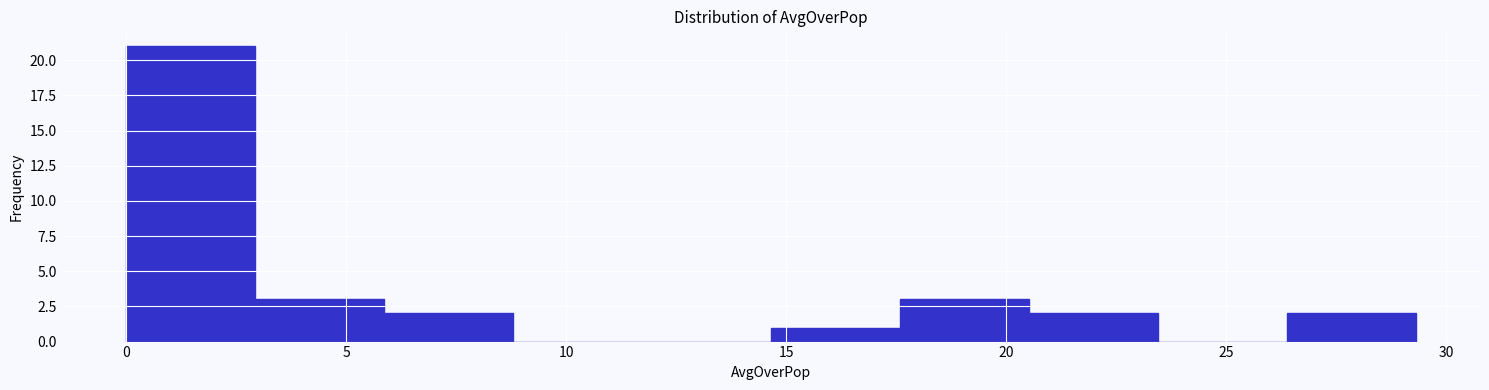

Reading left to right, transcribe this chart: for each bar, give the range it covers on the x-axis and its height. Neither the bar edges nor the heights are printed on the chart, so give them approximately, as read against the axes.

0.0 to 3.0: 21
3.0 to 6.0: 3
6.0 to 9.0: 2
9.0 to 11.5: 0
11.5 to 14.5: 0
14.5 to 17.5: 1
17.5 to 20.5: 3
20.5 to 23.5: 2
23.5 to 26.5: 0
26.5 to 29.5: 2